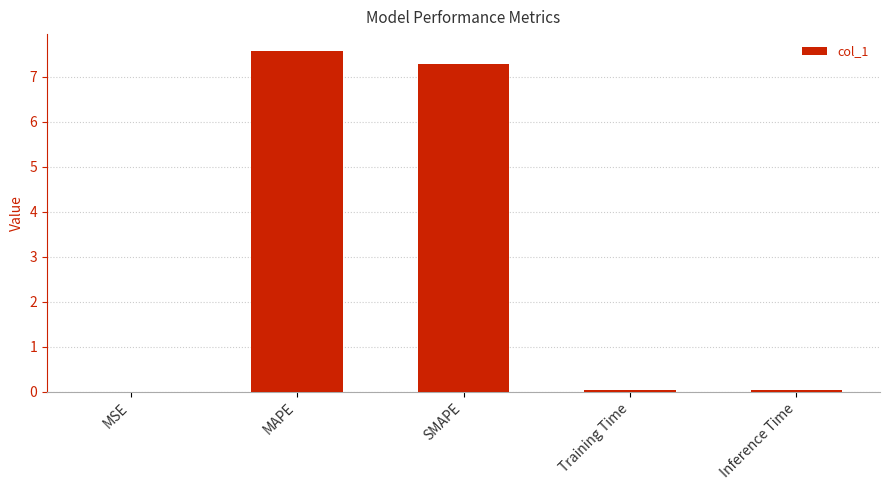

What is the maximum value shown in the chart?

7.6